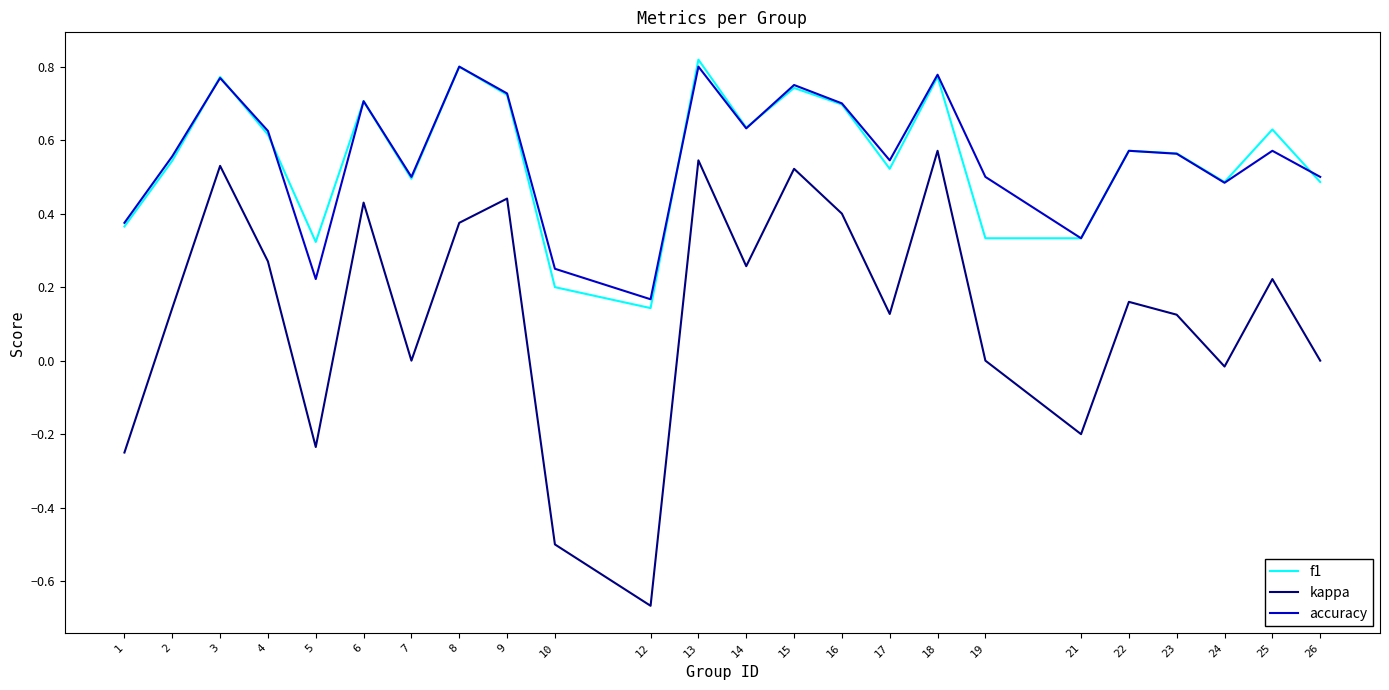

What is the total value across all series at 3?

2.1